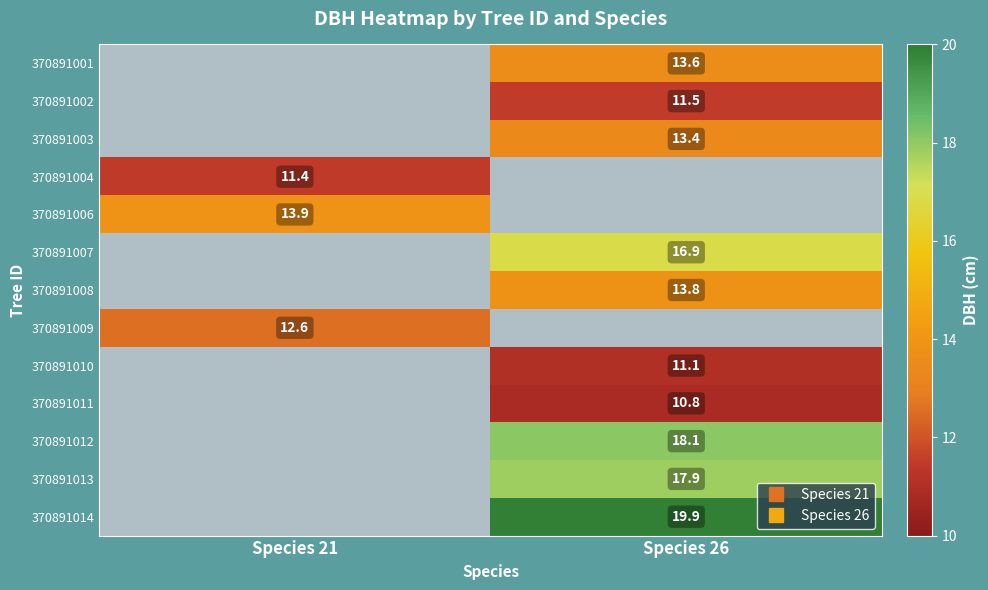

How many categories are shown in the chart?

2